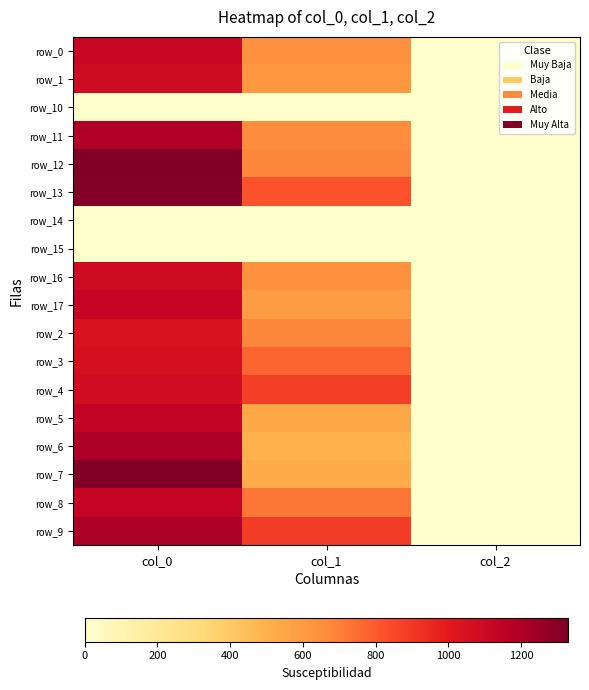

How many categories are shown in the chart?

3